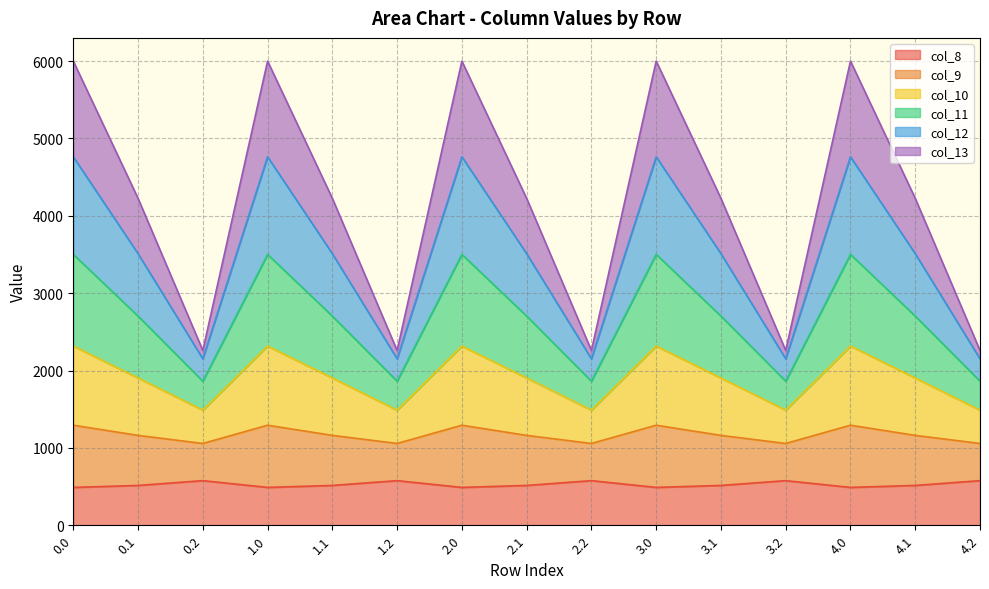

List the labels in order of col_8 value, largest first.

0.2, 1.2, 2.2, 3.2, 4.2, 0.1, 1.1, 2.1, 3.1, 4.1, 0.0, 1.0, 2.0, 3.0, 4.0